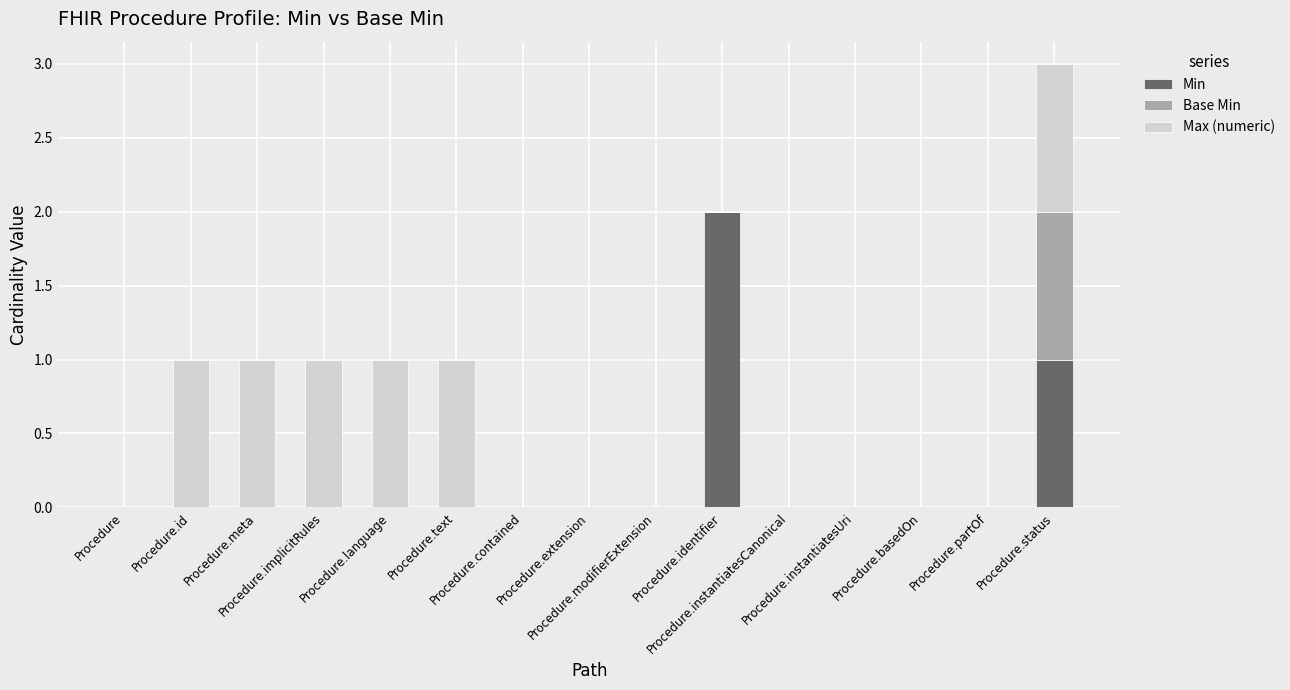

Does the chart contain stacked bars?

Yes